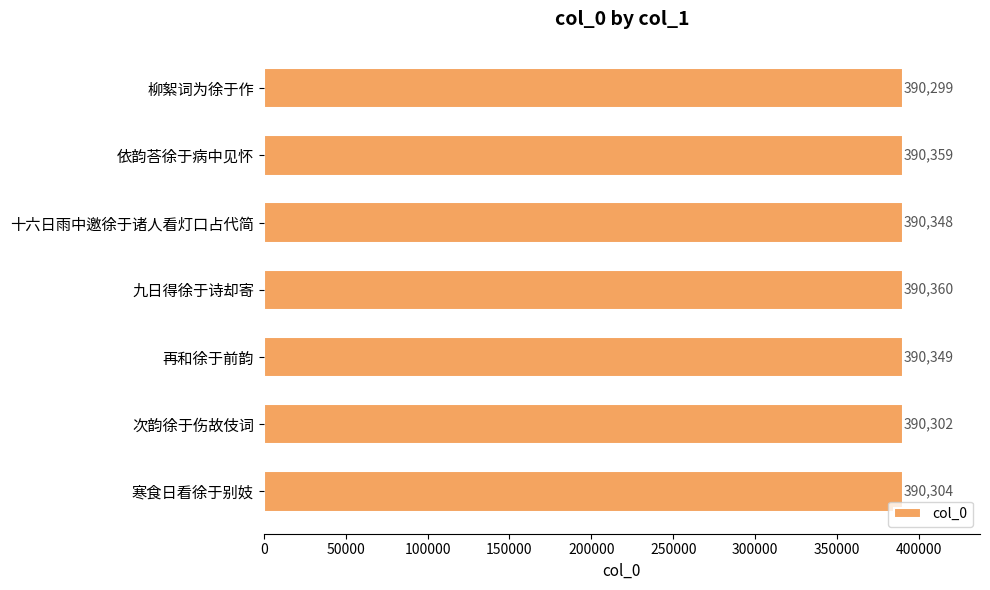

What is the change in value from 柳絮词为徐于作 to 再和徐于前韵?

+50